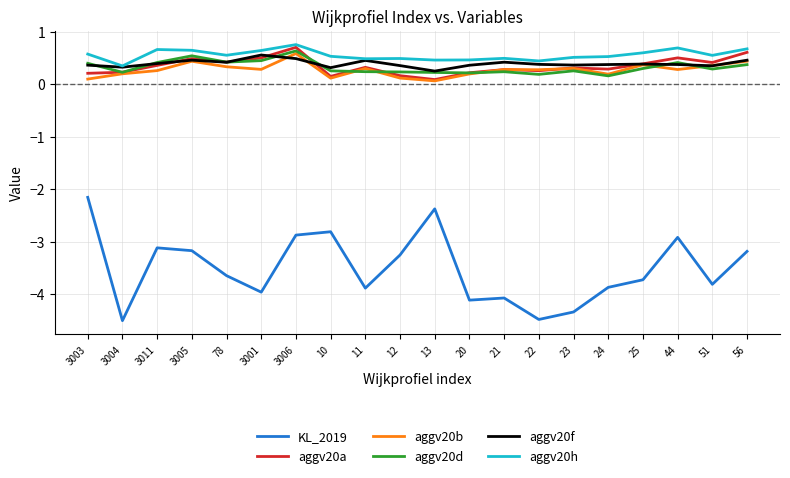

Does the chart display data point markers on the line(s)?

No